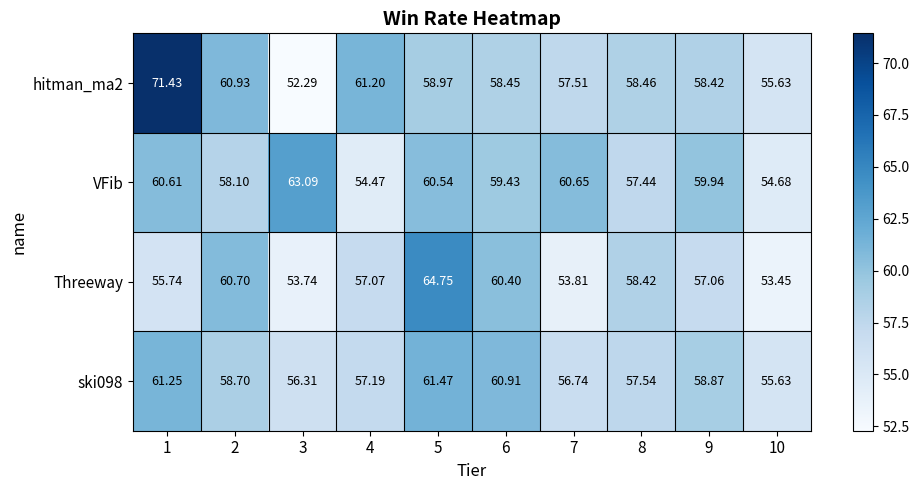

Is the value of Threeway at 6 greater than the value of ski098 at 5?

No